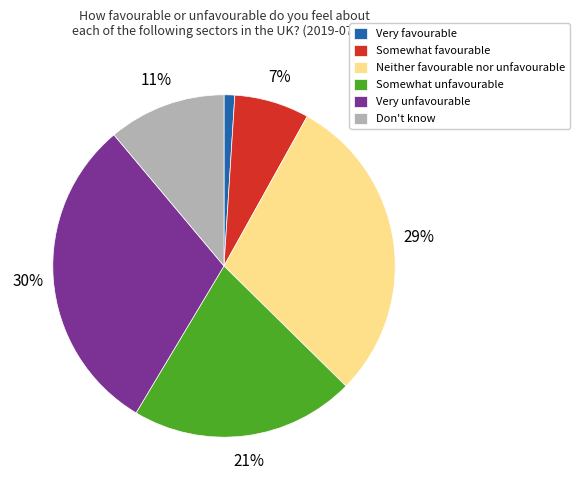

What is the smallest slice in the pie chart?

Very favourable